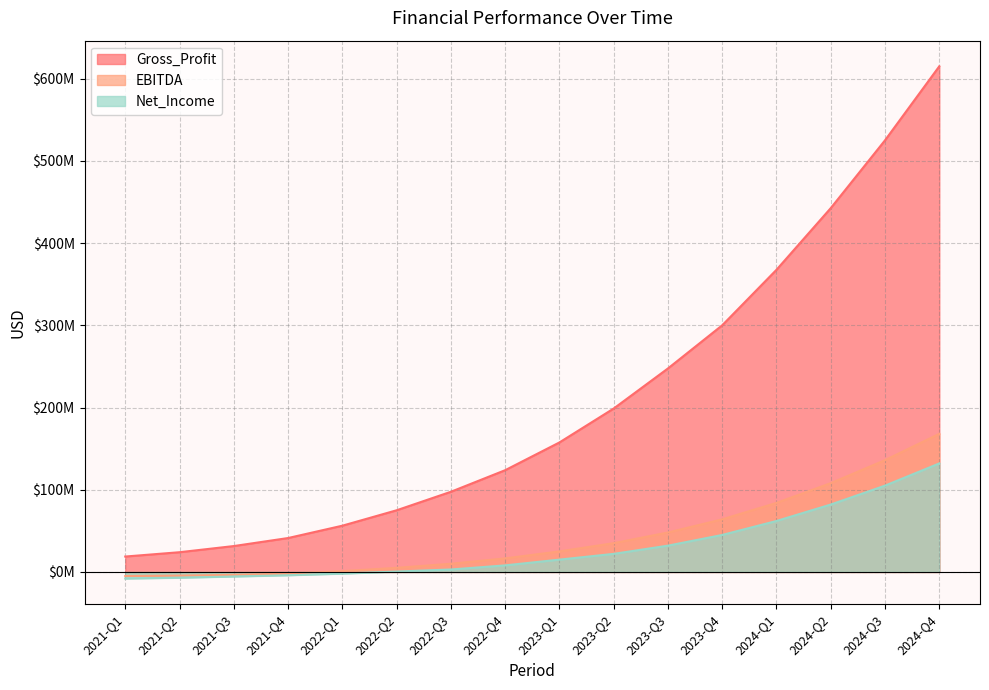

What value does the EBITDA series have at 2023-Q1?

25000000